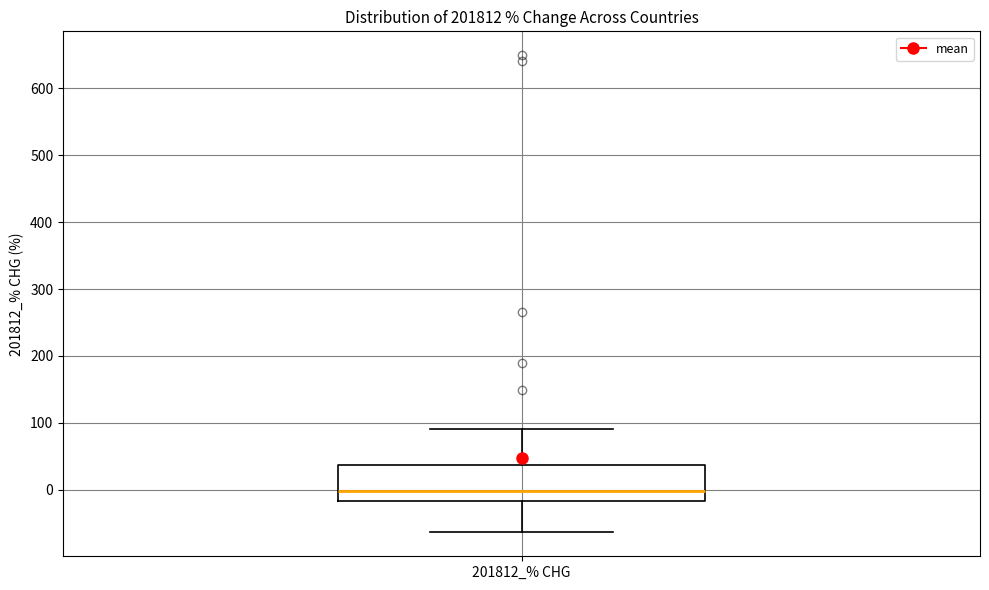

Where is the lower edge of the box for 201812_% CHG on the y-axis? The values are not printed on the chart, so give them approximately, as read against the axis.

-20